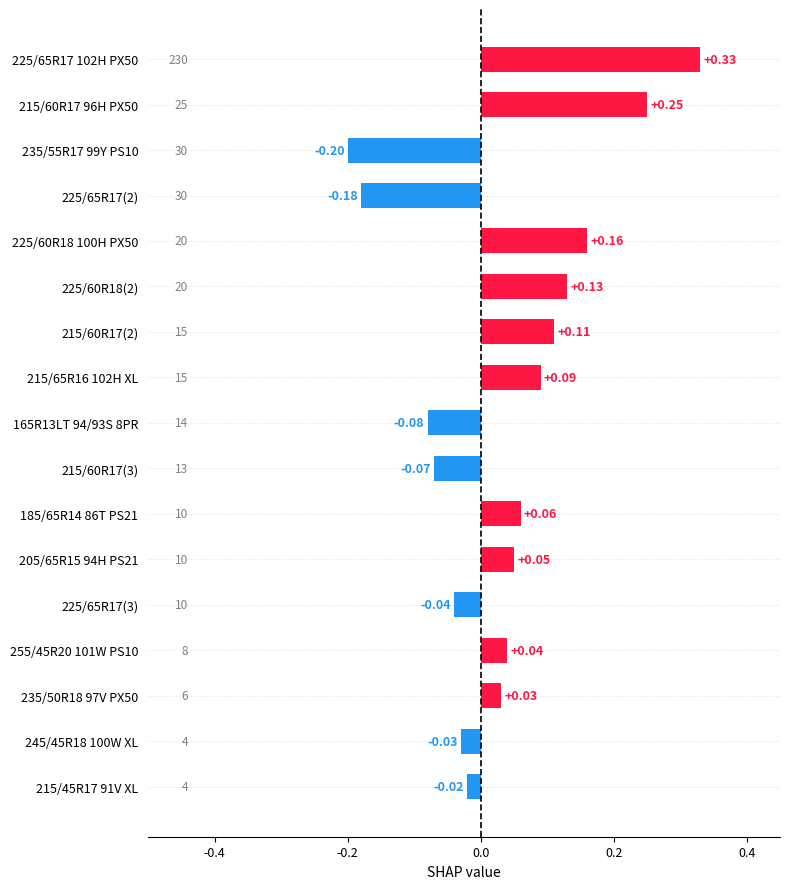

What is the maximum value for 正值?

0.3